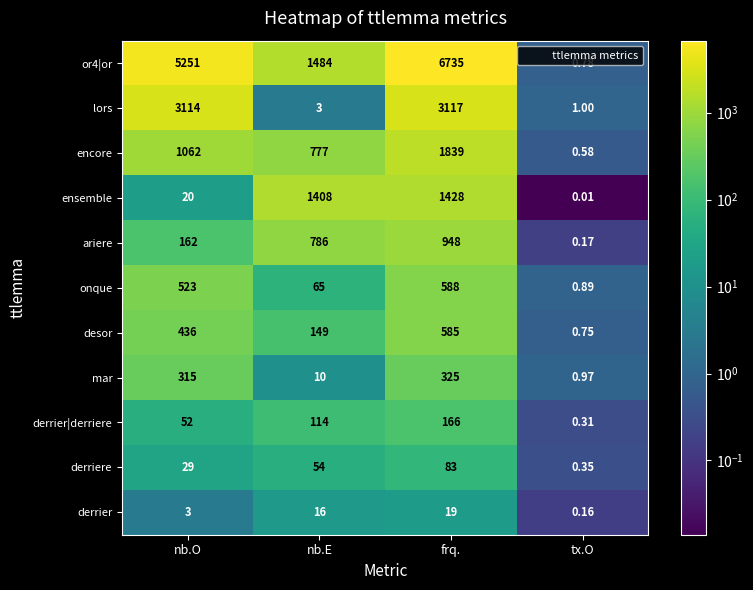

At which category is the sum across all series the highest?

frq.